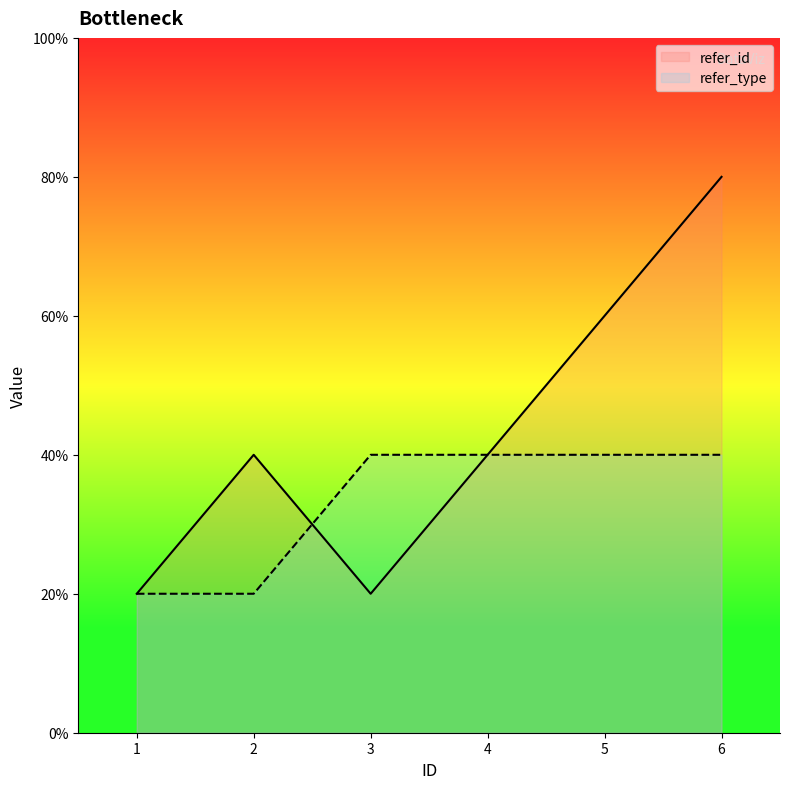

Does the chart have visible grid lines?

No